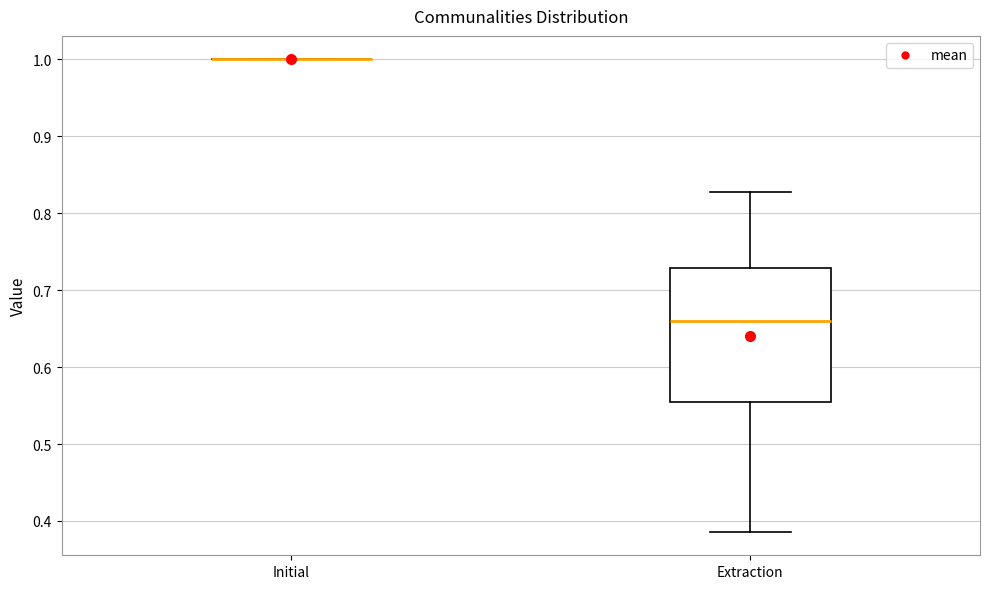

Where does the median line of the box for Extraction sit on the y-axis? The values are not printed on the chart, so give them approximately, as read against the axis.

0.66